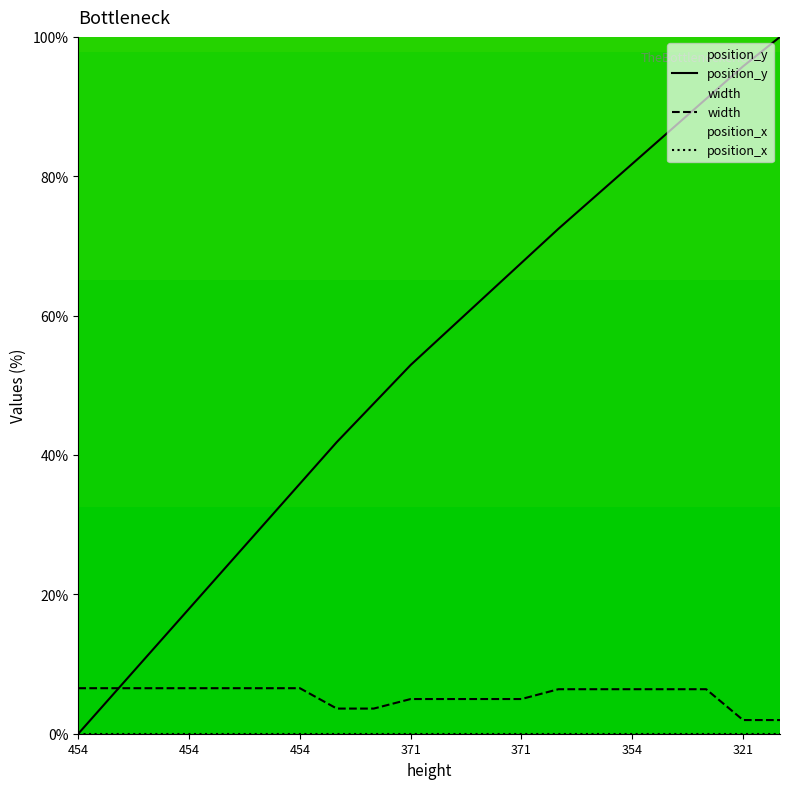

Where does the width series first go above 6?

454